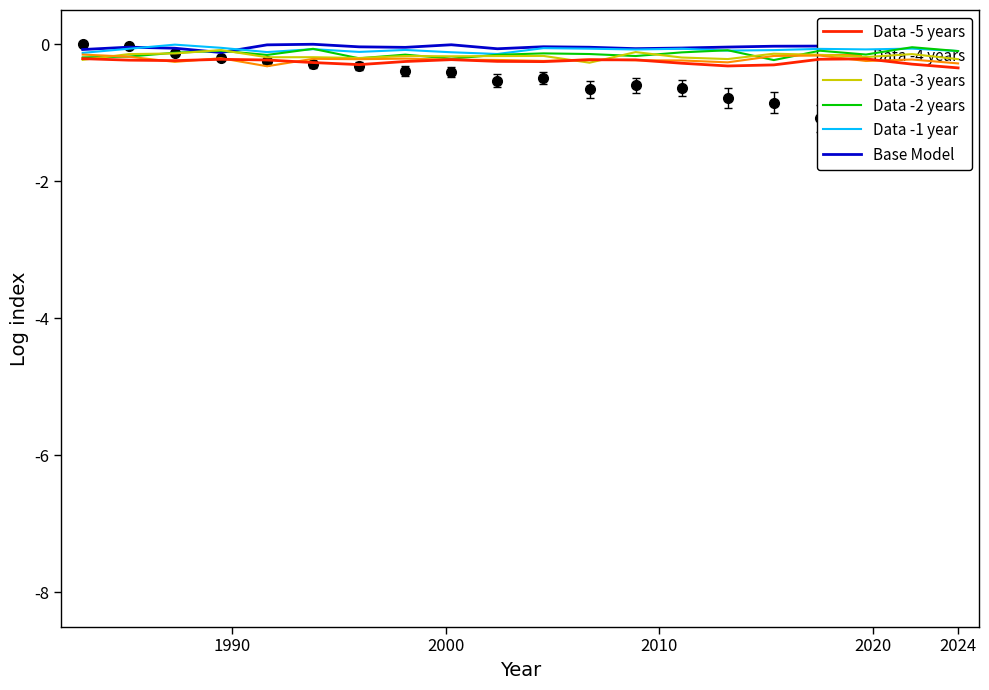

What is the minimum value for Data -4 years?

-0.3